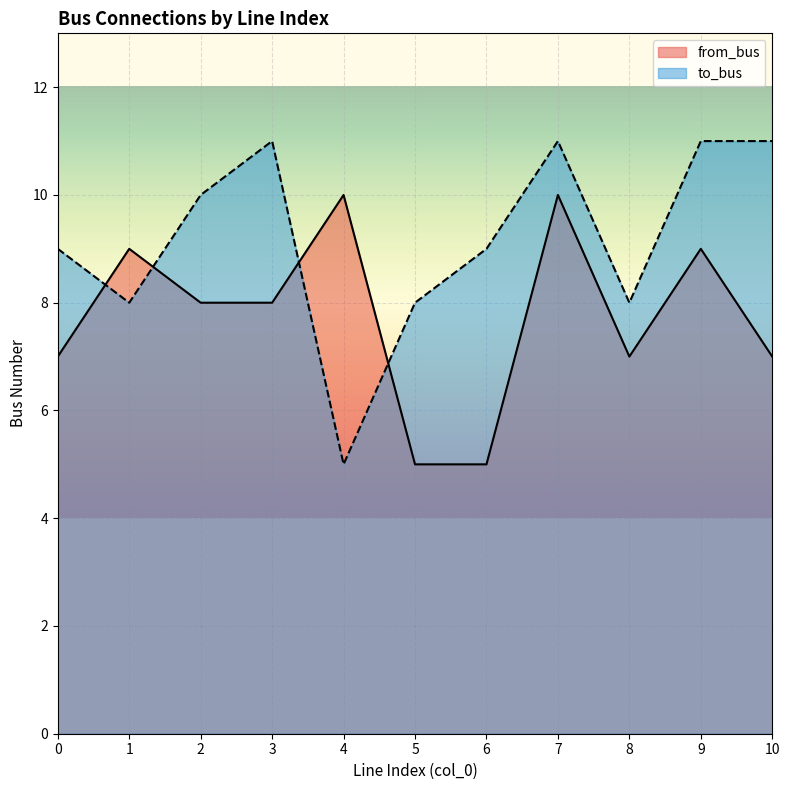

Reading right to left, list all the values displayed in this chart.

from_bus: 10=7	9=9	8=7	7=10	6=5	5=5	4=10	3=8	2=8	1=9	0=7
to_bus: 10=11	9=11	8=8	7=11	6=9	5=8	4=5	3=11	2=10	1=8	0=9